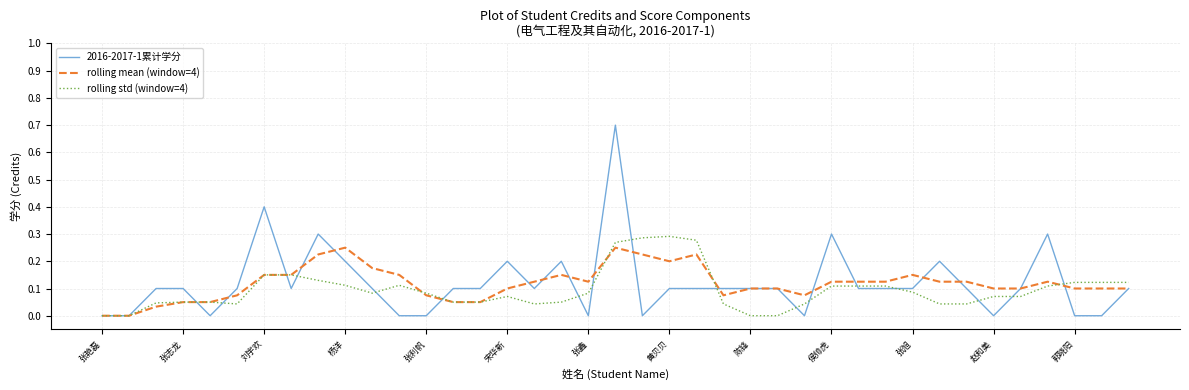

Which series has the widest spread of values?

2016-2017-1累计学分